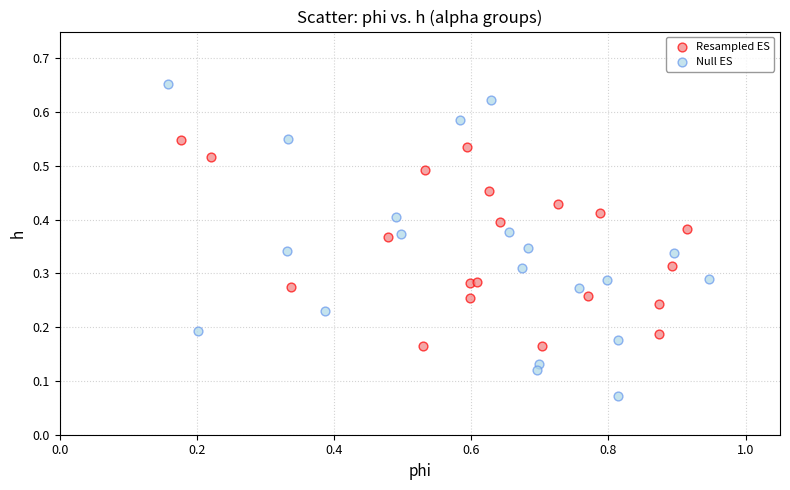

Which series has the largest Y range (max minus min)?

Null ES